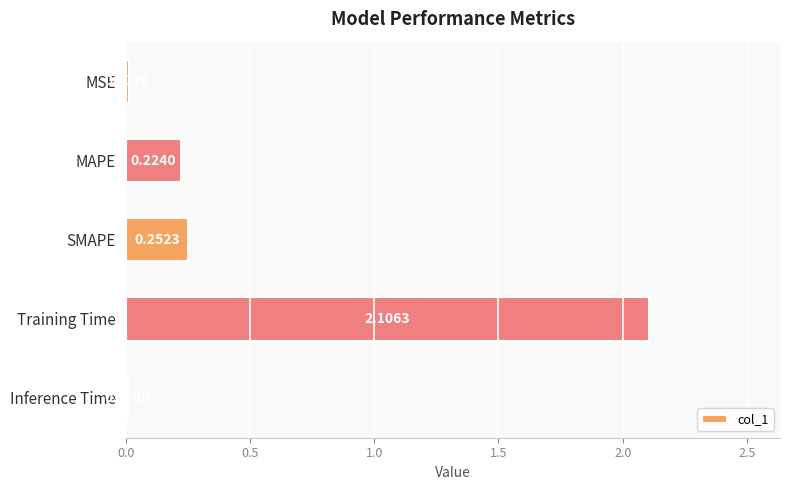

What is the change in value from MSE to SMAPE?

+0.2